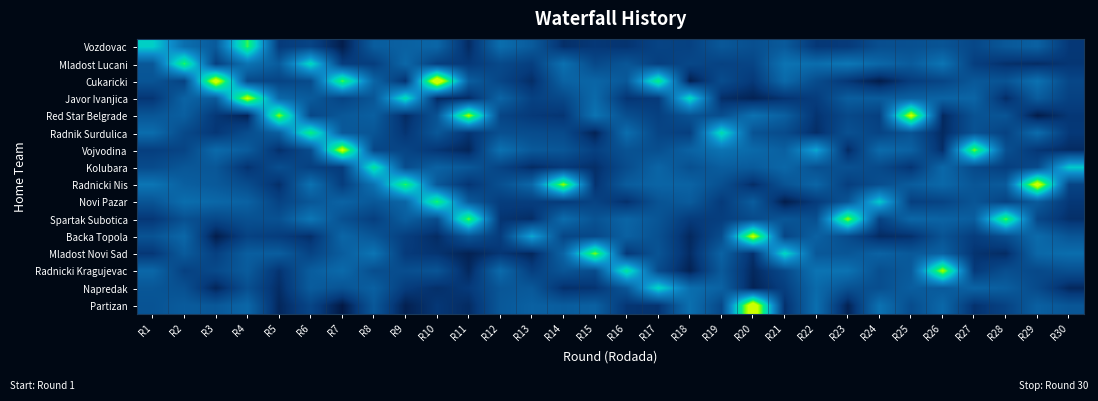

Count the number of categories in the chart.

30